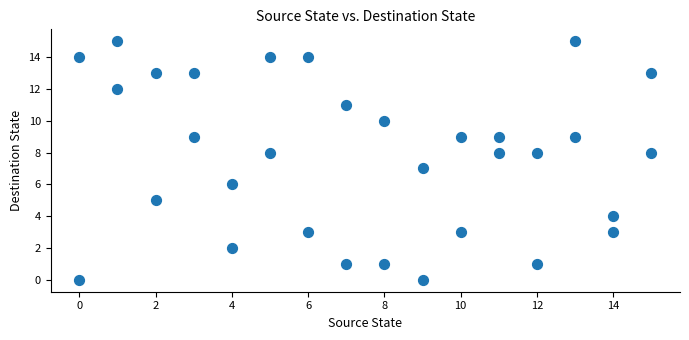

What is the range of X values (max minus min)?

15